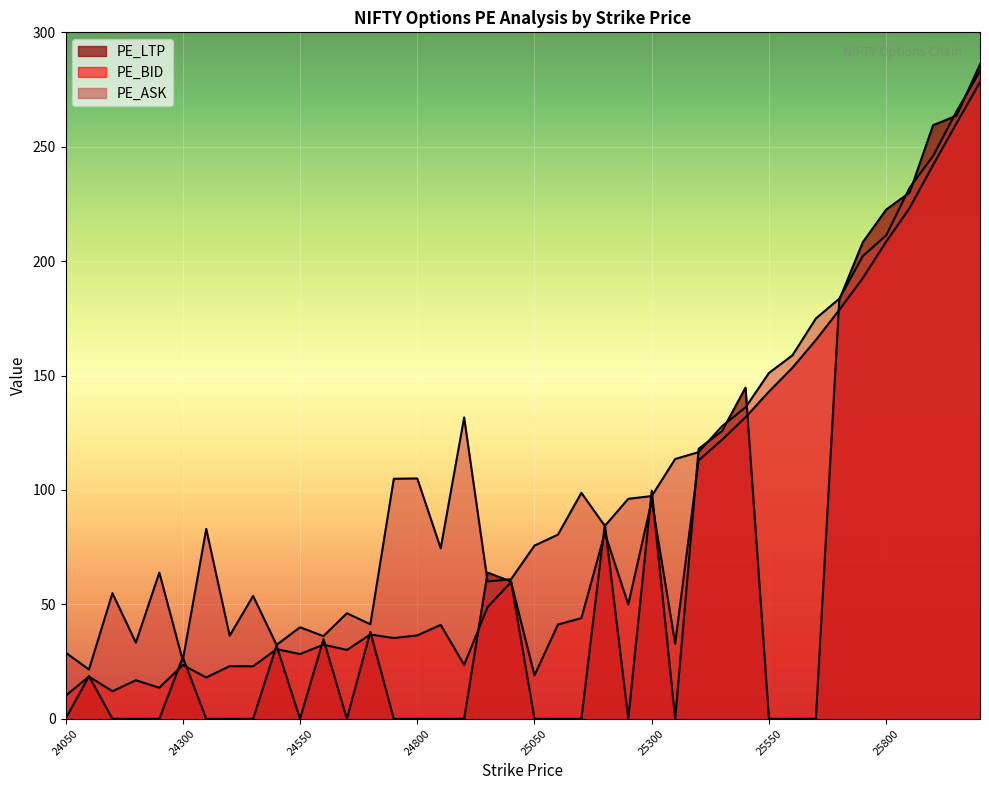

What are all the series names shown in the legend?

PE_LTP, PE_BID, PE_ASK